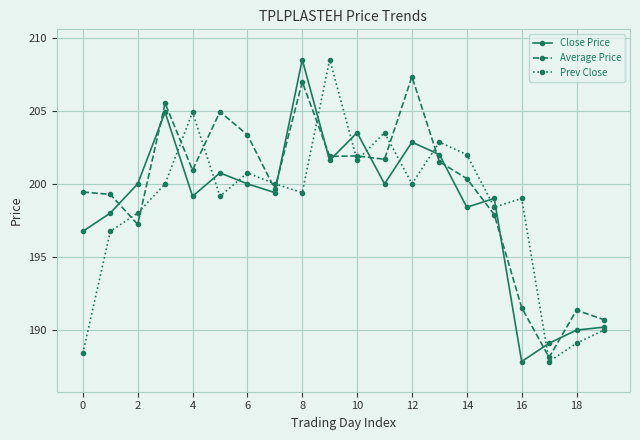

True or false: Close Price has more than 1 points higher than both neighbors.

True